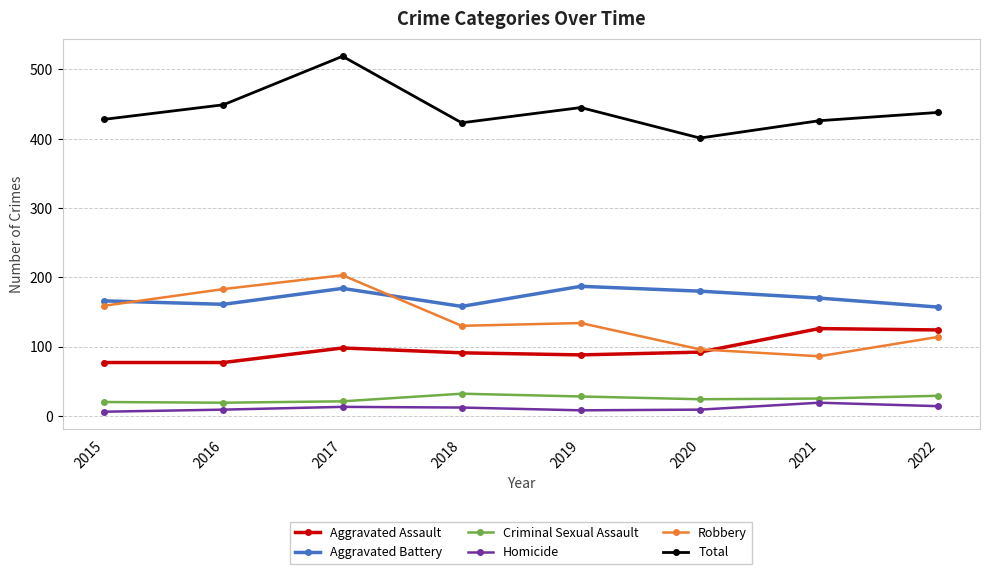

In Robbery, how many points are lower than both neighbors (excluding endpoints)?

2